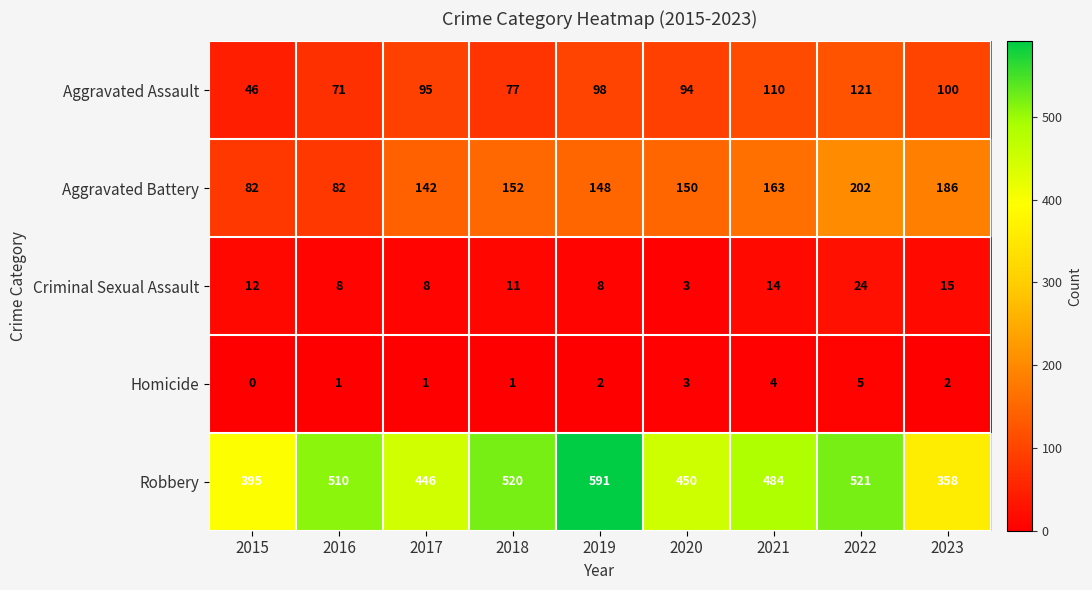

What is the greatest value displayed?

591